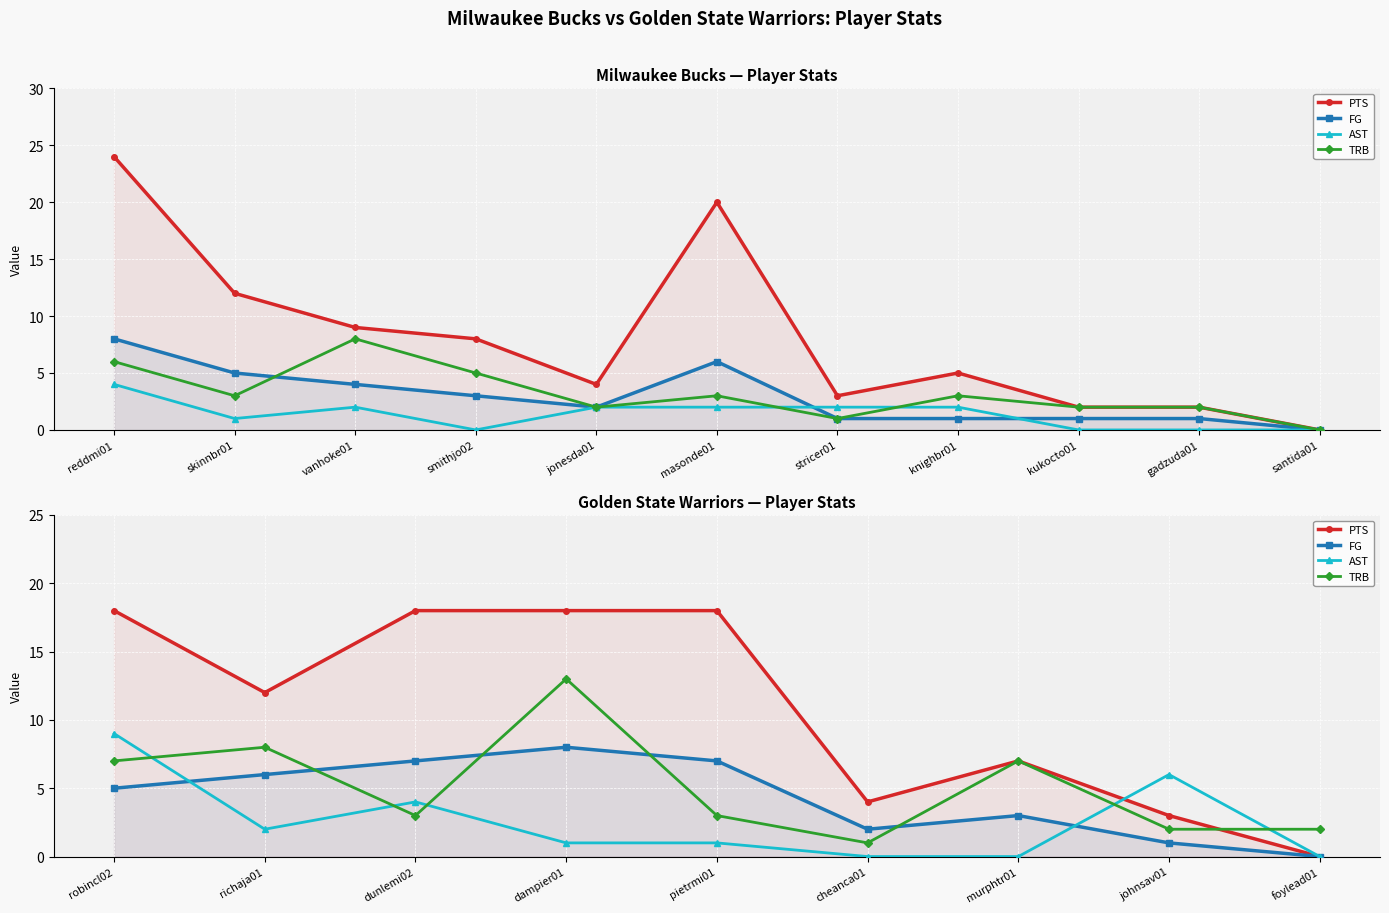

Which series has the largest range (max minus min)?

PTS